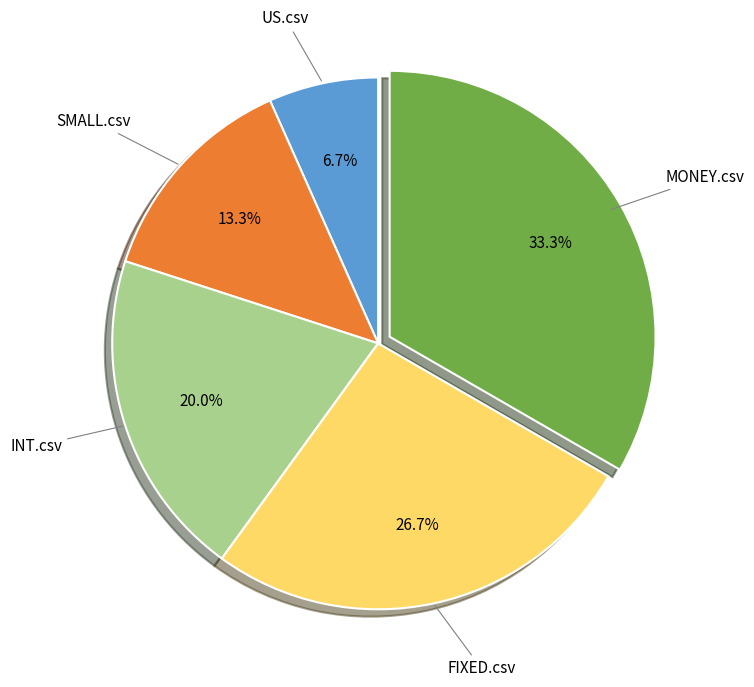

Count the number of slices in the pie.

5